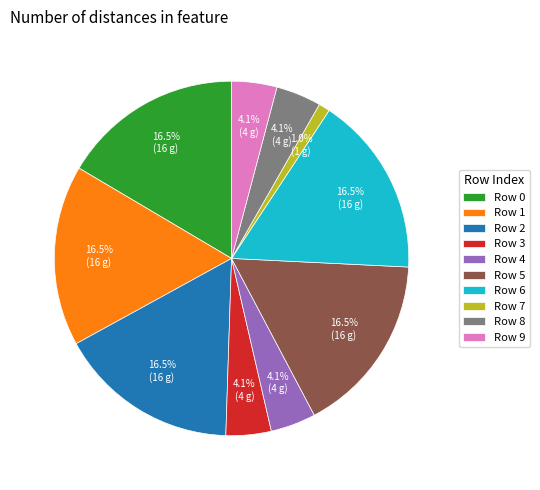

Is there a majority slice in this chart?

No